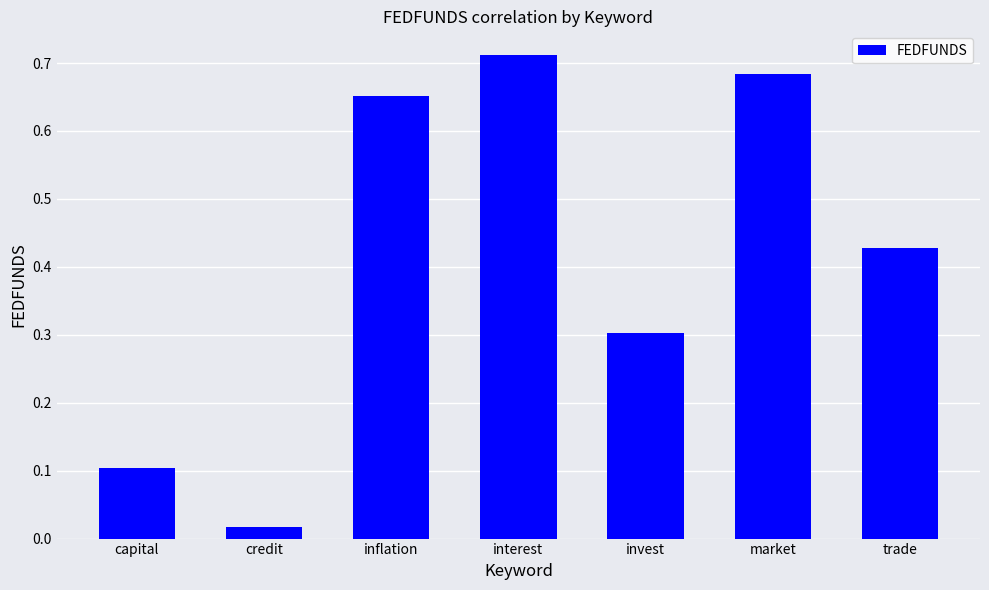

List the labels in order of value, smallest first.

credit, capital, invest, trade, inflation, market, interest